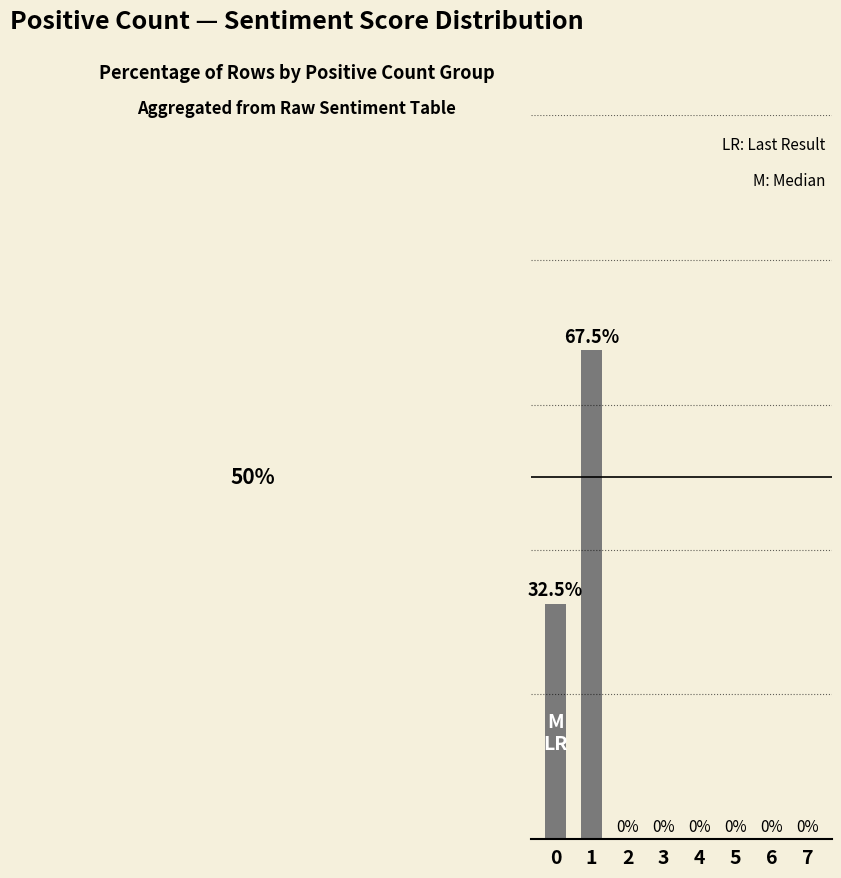

Are the bars horizontal?

No